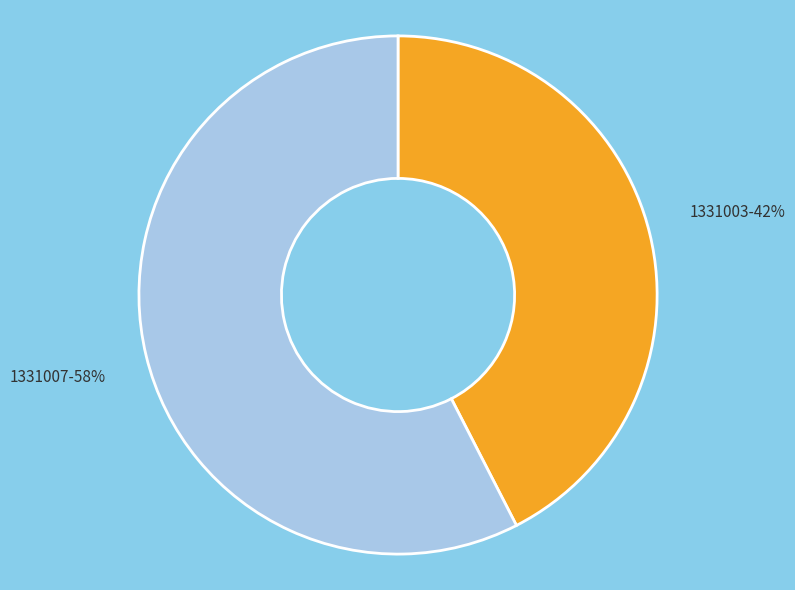

Is there a majority slice in this chart?

Yes